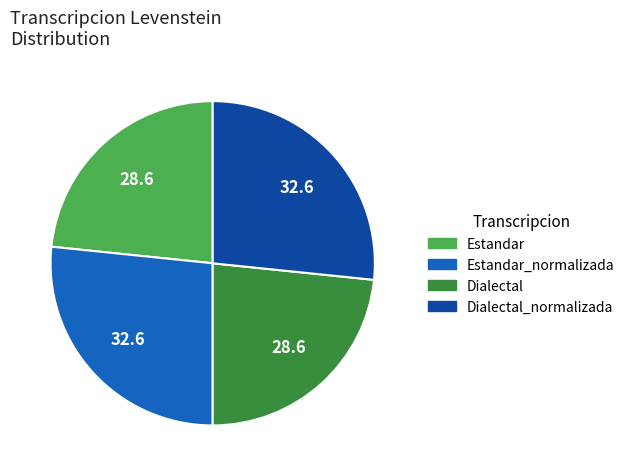

Is there a majority slice in this chart?

No